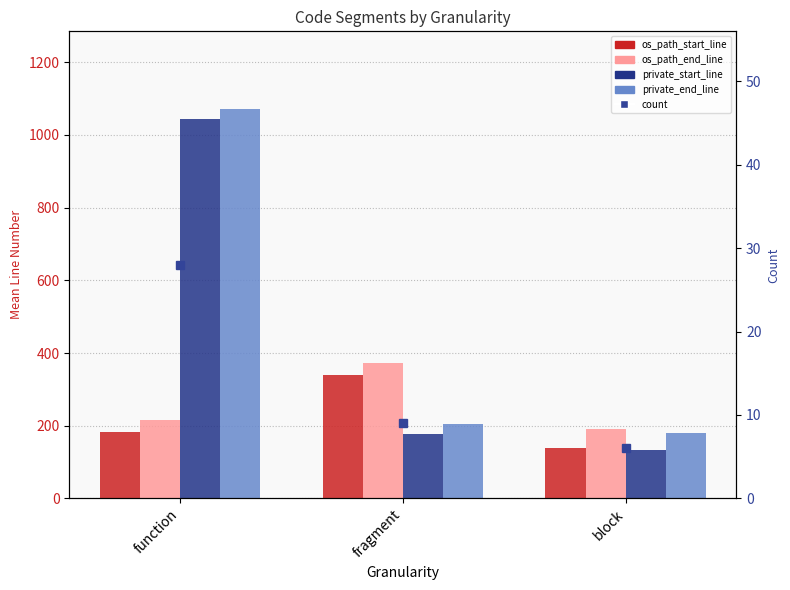

What is the label of the 2nd bar from the right?

fragment